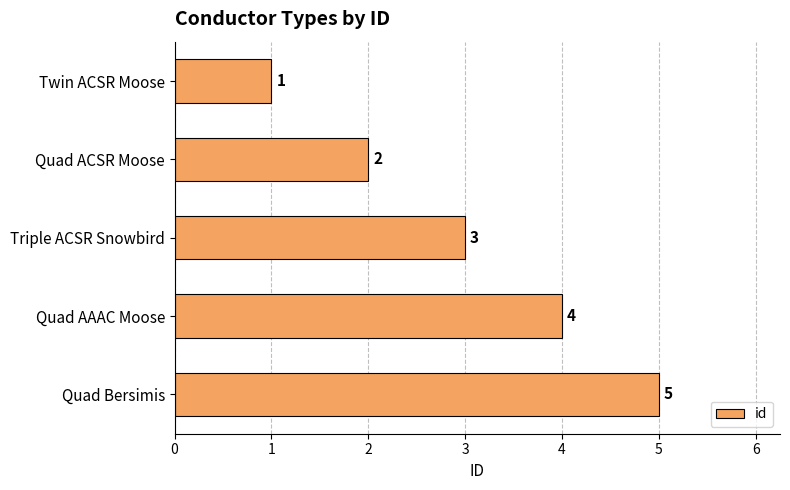

At which label is the value closest to 3?

Triple ACSR Snowbird